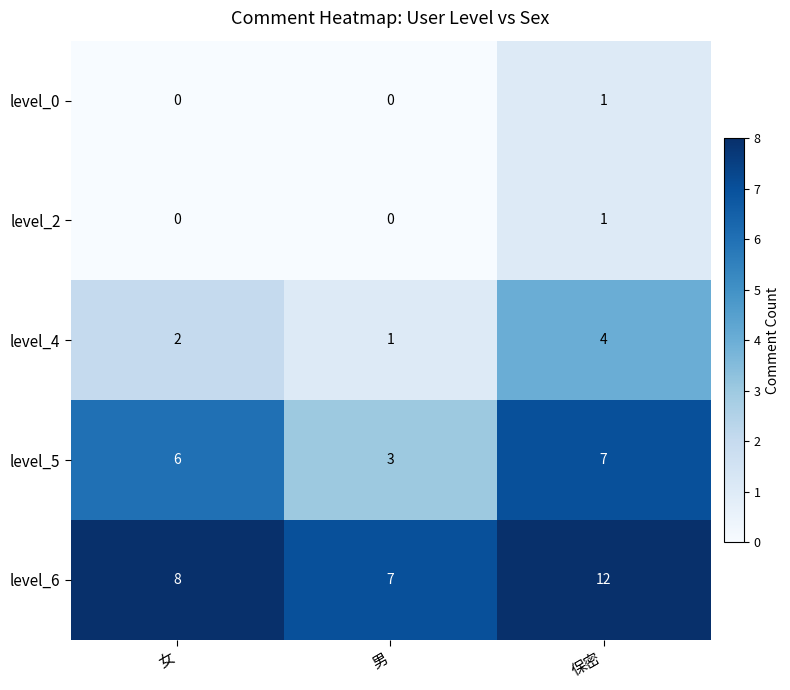

Reading left to right, extract all data points from this chart.

level_0: 0	0	1
level_2: 0	0	1
level_4: 2	1	4
level_5: 6	3	7
level_6: 8	7	12